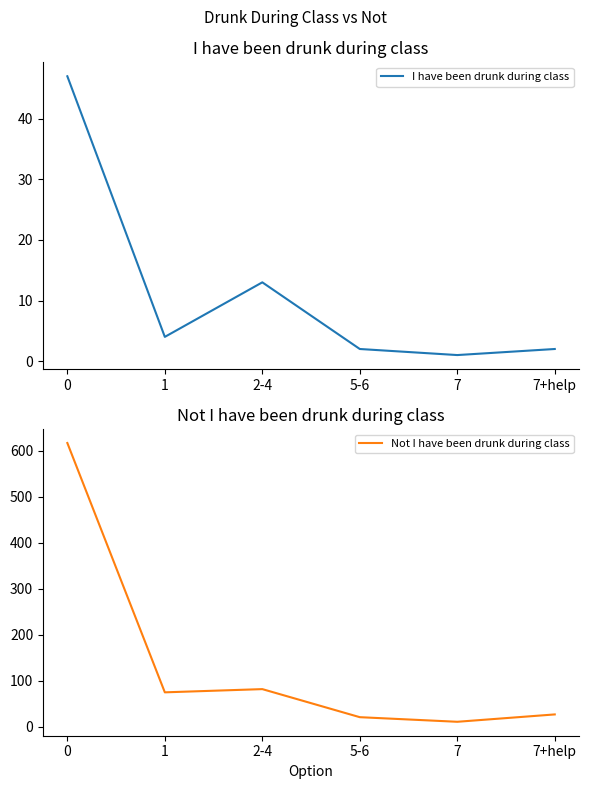

At which label does Not I have been drunk during class reach its minimum?

7